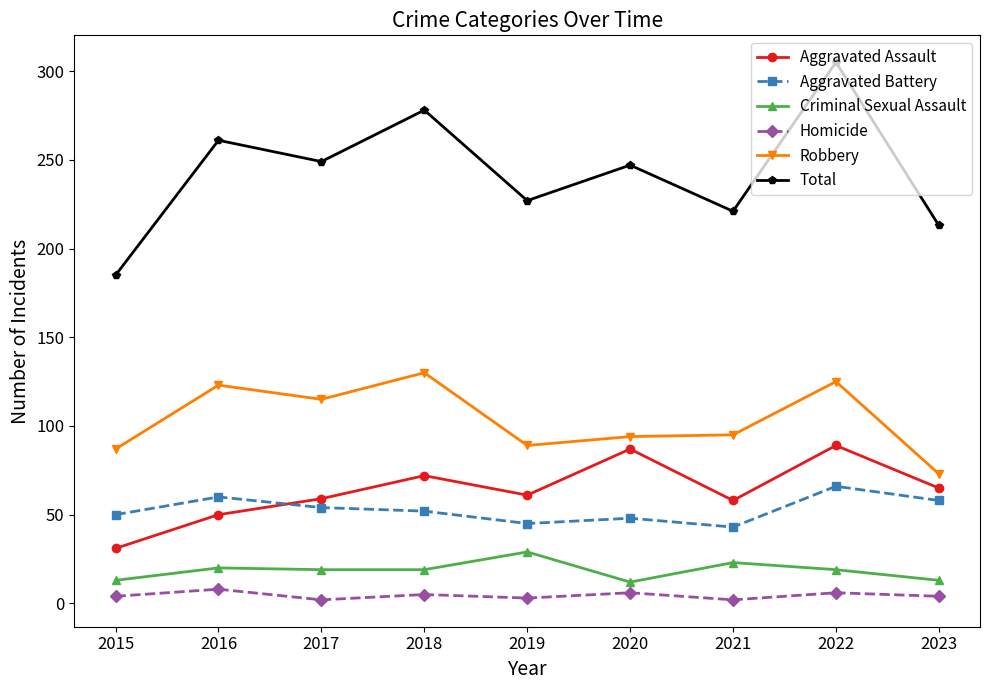

At which category is the sum across all series the highest?

2022